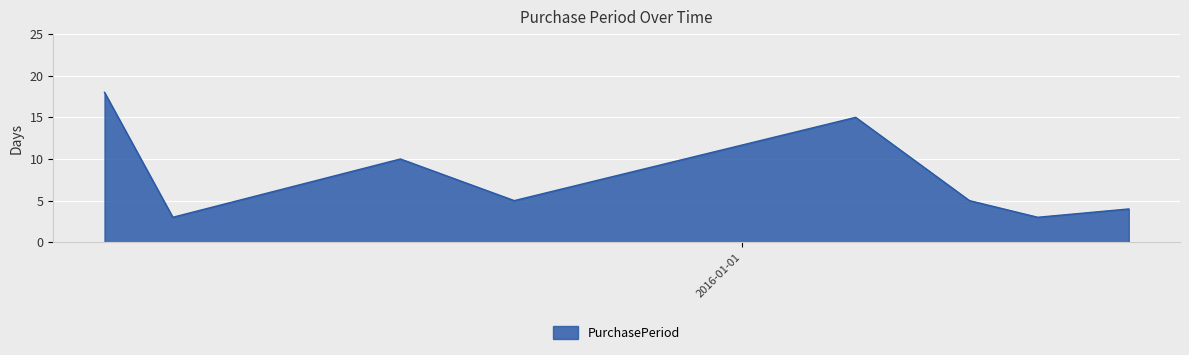

How many interior local valleys (lower than both neighbors) does the data have?

3